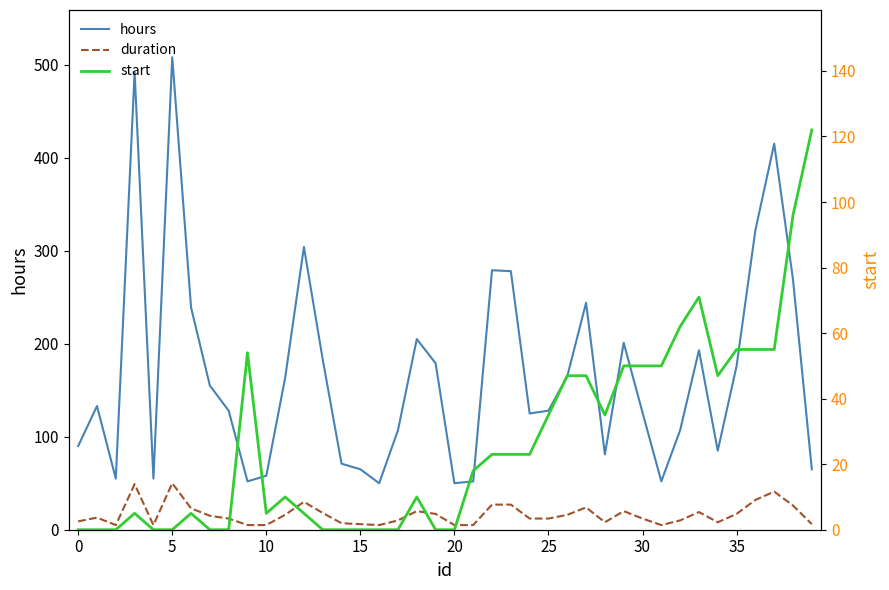

The duration series shows 14 at 34. True or false?

False